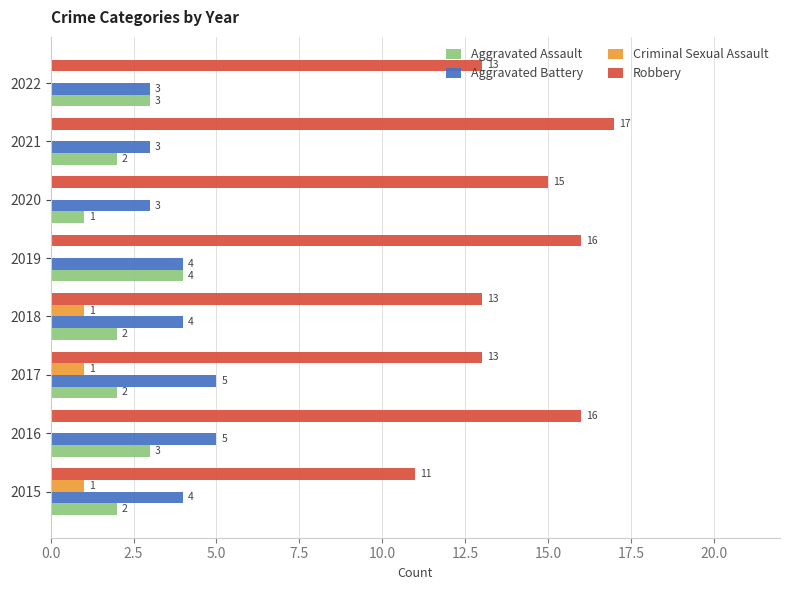

What is the average value of the Aggravated Assault series?

2